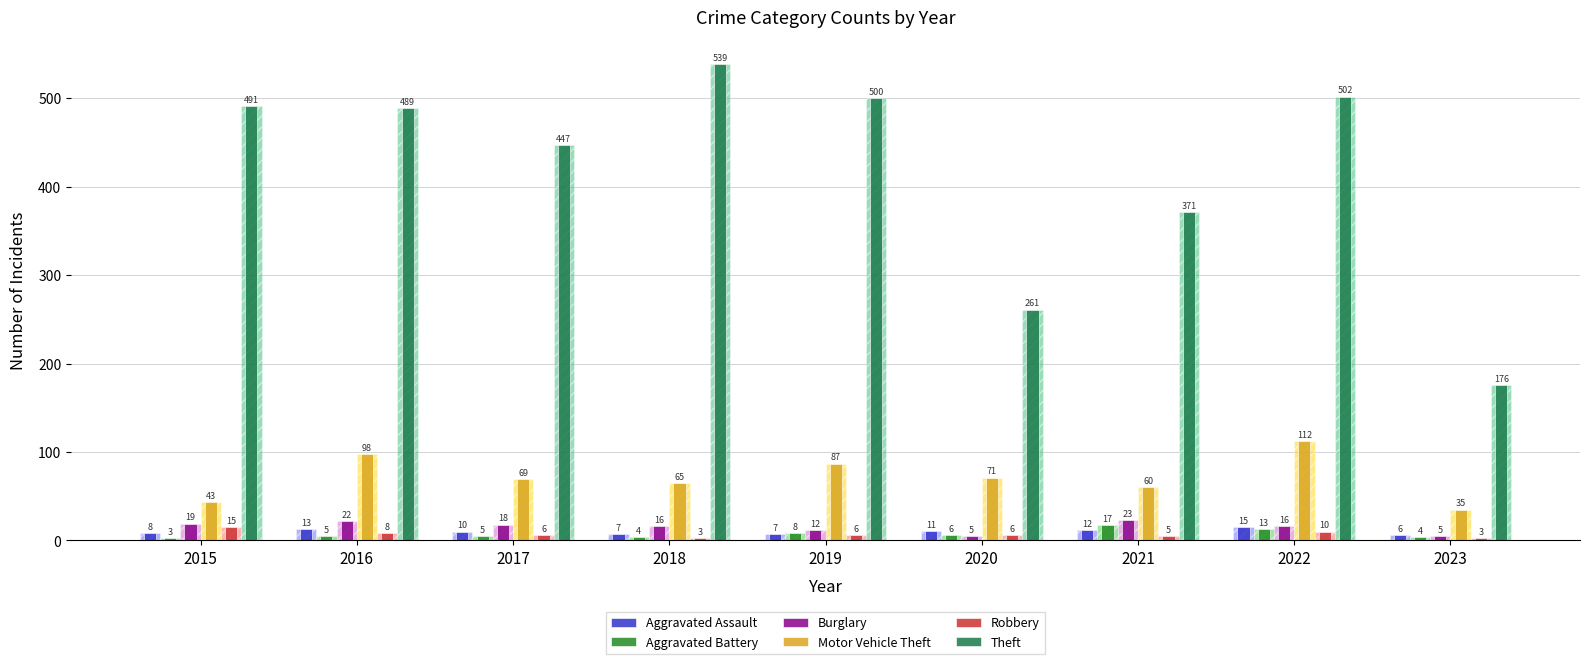

At which category is the sum across all series the highest?

2022